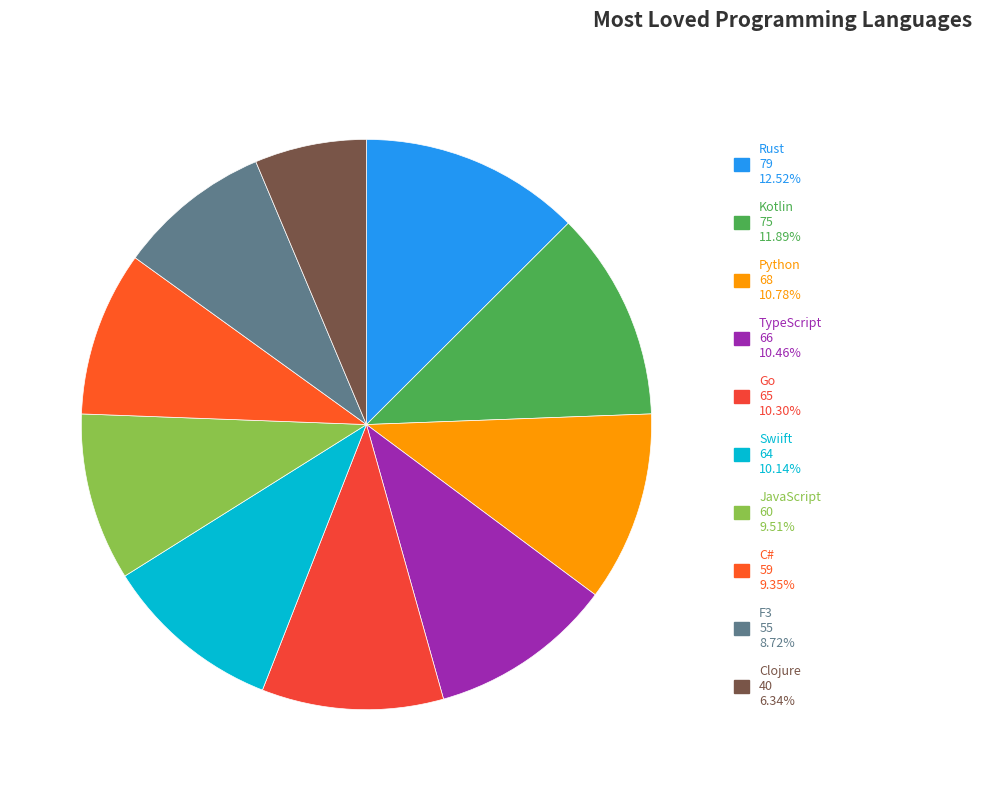

To the nearest percent, what is the combined percentage of C# and JavaScript?

19%